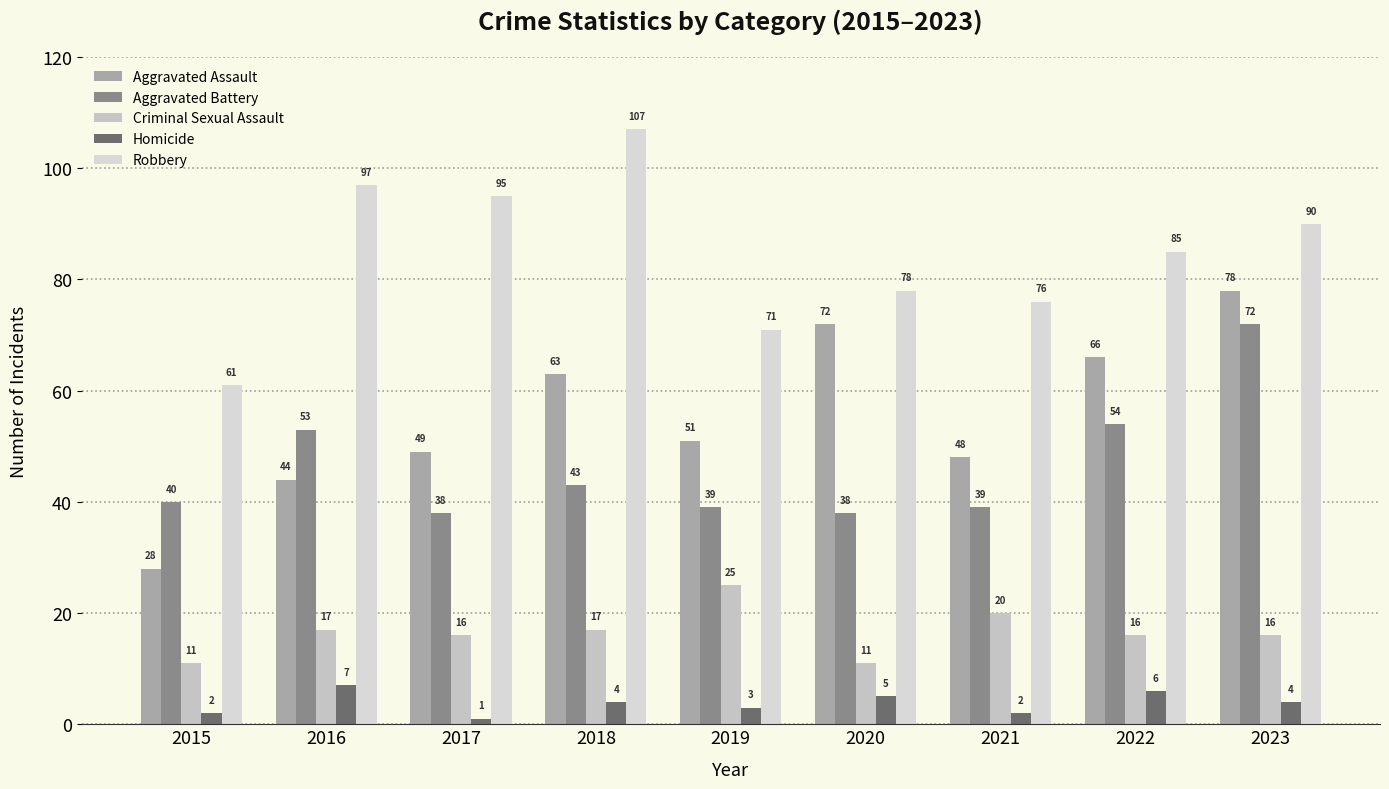

Reading left to right, what are all the values shown in this chart?

Aggravated Assault: 2015=28	2016=44	2017=49	2018=63	2019=51	2020=72	2021=48	2022=66	2023=78
Aggravated Battery: 2015=40	2016=53	2017=38	2018=43	2019=39	2020=38	2021=39	2022=54	2023=72
Criminal Sexual Assault: 2015=11	2016=17	2017=16	2018=17	2019=25	2020=11	2021=20	2022=16	2023=16
Homicide: 2015=2	2016=7	2017=1	2018=4	2019=3	2020=5	2021=2	2022=6	2023=4
Robbery: 2015=61	2016=97	2017=95	2018=107	2019=71	2020=78	2021=76	2022=85	2023=90